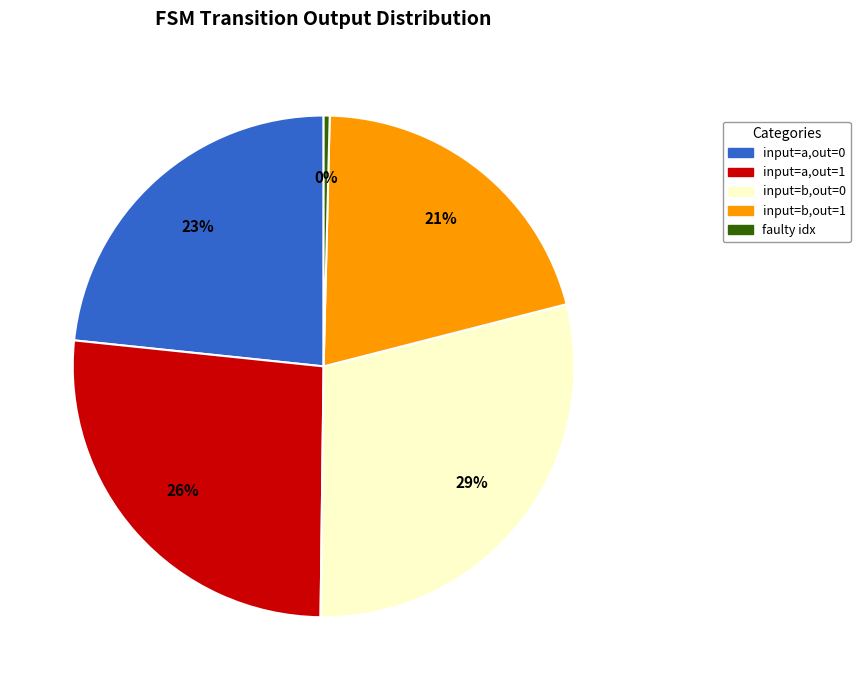

Rank the categories by value from highest to lowest.

input=b,out=0, input=a,out=1, input=a,out=0, input=b,out=1, faulty idx